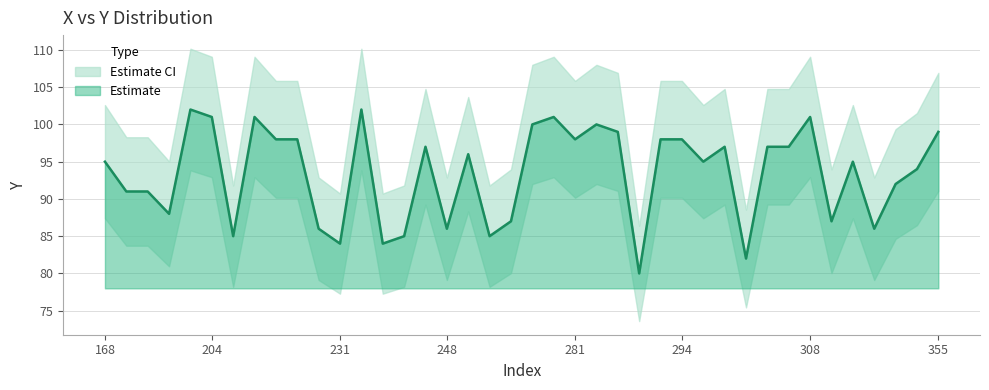

What is the highest value of the Estimate series?

102